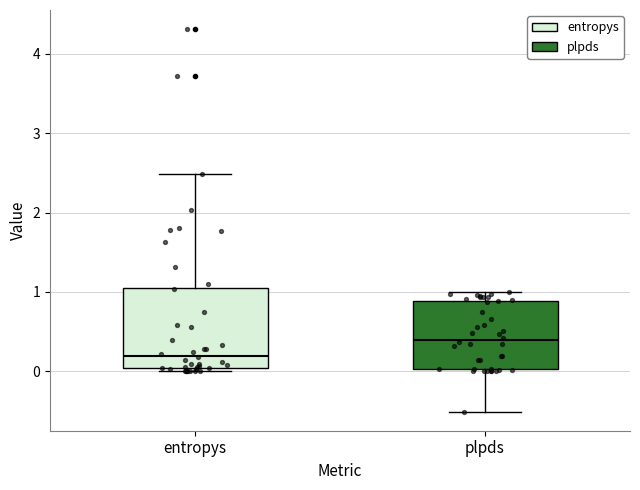

Which box's median line is the lowest?

entropys